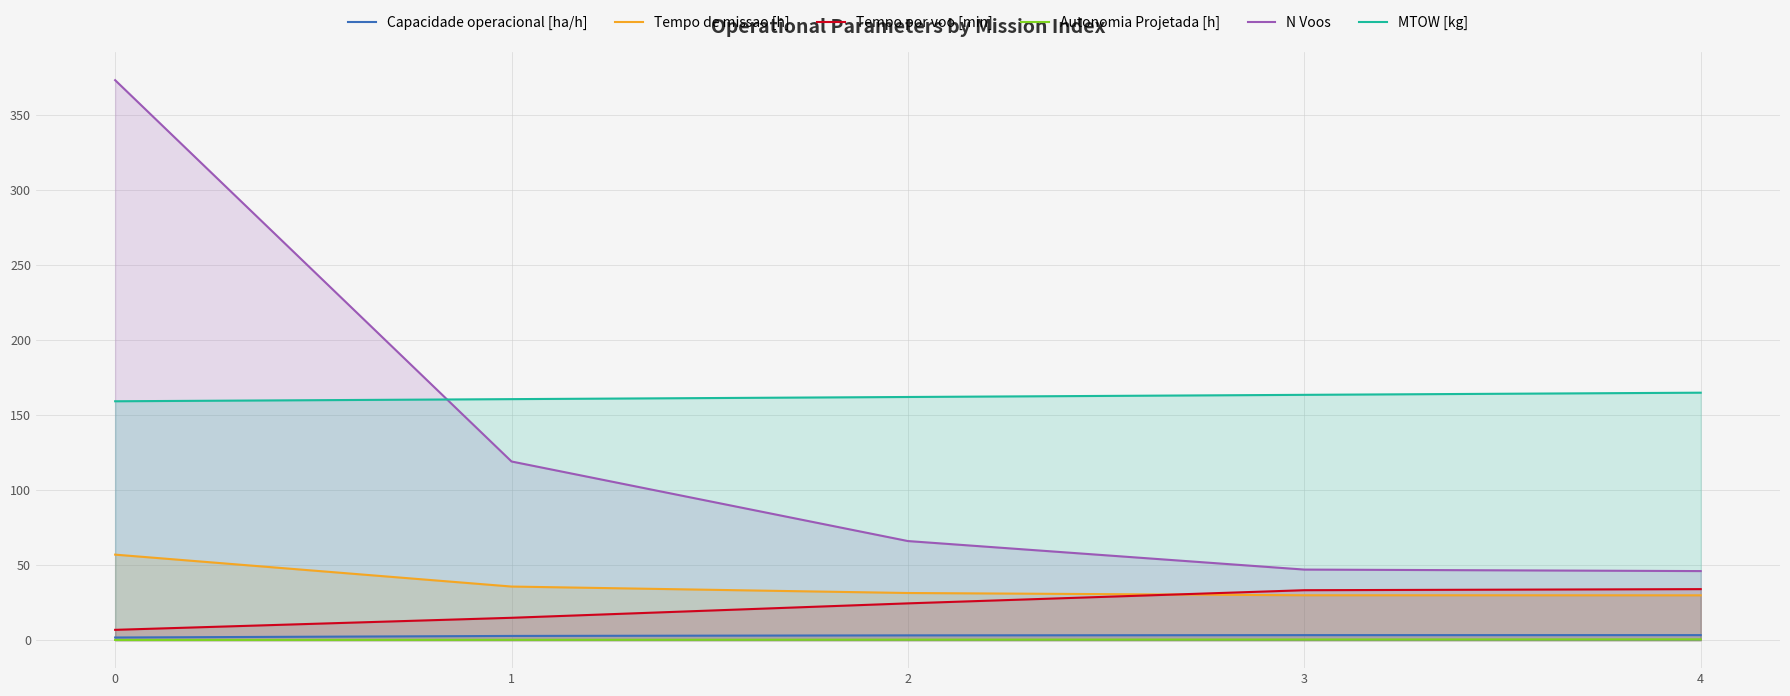

Which series has the widest spread of values?

N Voos